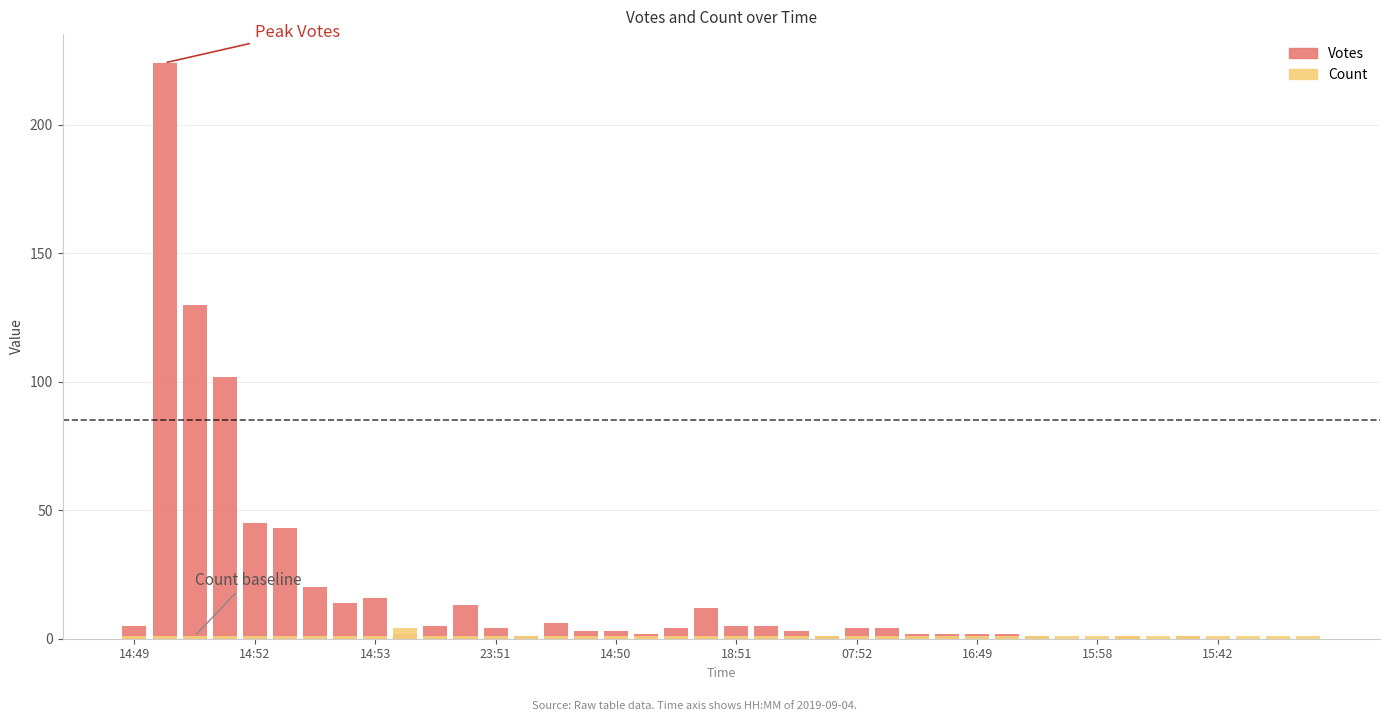

Rank the series by their average value, from highest to lowest.

Votes, Count